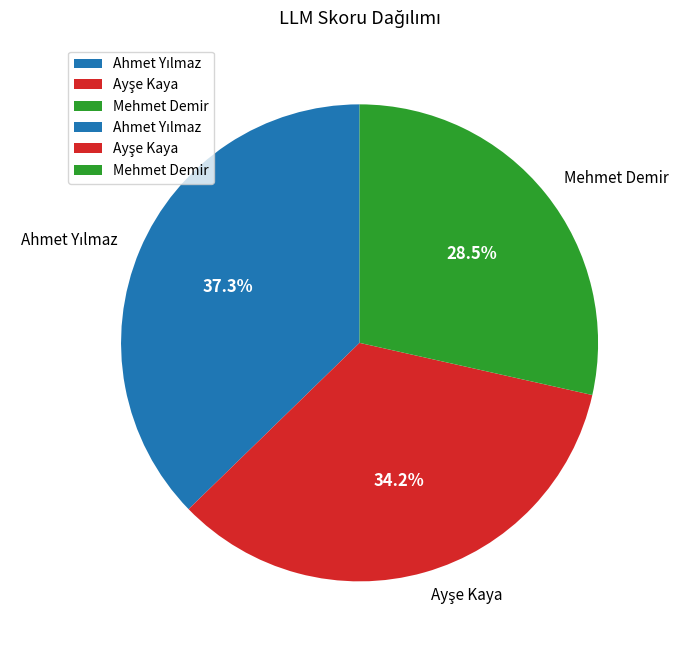

Is there a majority slice in this chart?

No